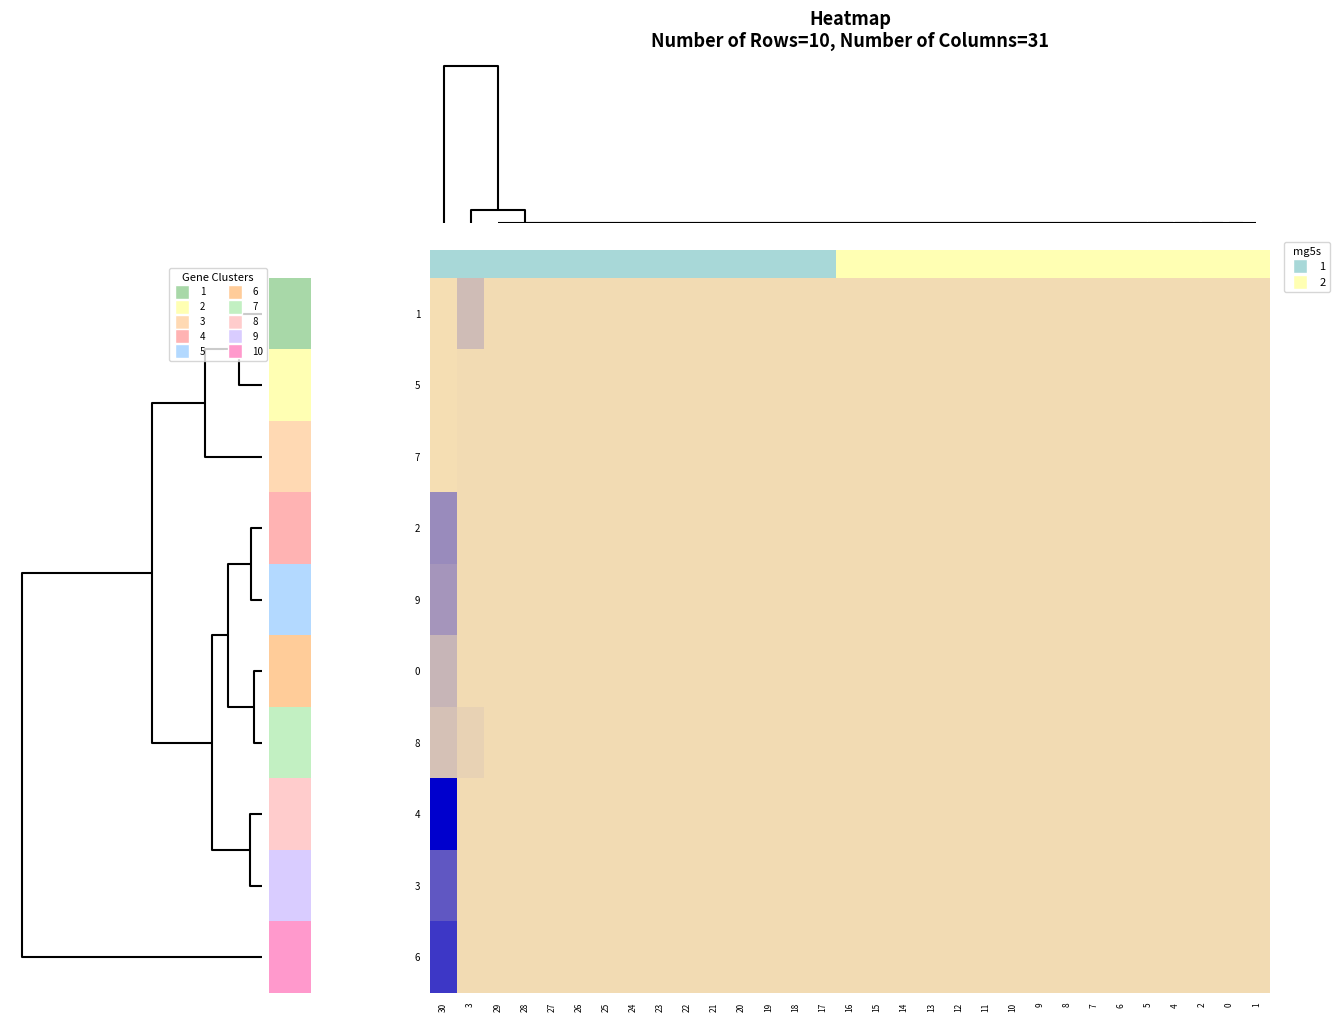

Reading left to right, what are all the values shown in this chart?

1: 30=-0.2	3=0.0	29=0.0	28=0.0	27=0.0	26=0.0	25=0.0	24=0.0	23=0.0	22=0.0	21=0.0	20=0.0	19=0.0	18=0.0	17=0.0	16=0.0	15=0.0	14=0.0	13=0.0	12=0.0	11=0.0	10=0.0	9=0.0	8=0.0	7=0.0	6=0.0	5=0.0	4=0.0	2=0.0	0=0.0	1=0.0
5: 30=-0.0	3=0.0	29=0.0	28=0.0	27=0.0	26=0.0	25=0.0	24=0.0	23=0.0	22=0.0	21=0.0	20=0.0	19=0.0	18=0.0	17=0.0	16=0.0	15=0.0	14=0.0	13=0.0	12=0.0	11=0.0	10=0.0	9=0.0	8=0.0	7=0.0	6=0.0	5=0.0	4=0.0	2=0.0	0=0.0	1=0.0
7: 30=-0.0	3=0.0	29=0.0	28=0.0	27=0.0	26=0.0	25=0.0	24=0.0	23=0.0	22=0.0	21=0.0	20=0.0	19=0.0	18=0.0	17=0.0	16=0.0	15=0.0	14=0.0	13=0.0	12=0.0	11=0.0	10=0.0	9=0.0	8=0.0	7=0.0	6=0.0	5=0.0	4=0.0	2=0.0	0=0.0	1=0.0
2: 30=0.1	3=0.0	29=0.0	28=0.0	27=0.0	26=0.0	25=0.0	24=0.0	23=0.0	22=0.0	21=0.0	20=0.0	19=0.0	18=0.0	17=0.0	16=0.0	15=0.0	14=0.0	13=0.0	12=0.0	11=0.0	10=0.0	9=0.0	8=0.0	7=0.0	6=0.0	5=0.0	4=0.0	2=0.0	0=0.0	1=0.0
9: 30=0.0	3=0.0	29=0.0	28=0.0	27=0.0	26=0.0	25=0.0	24=0.0	23=0.0	22=0.0	21=0.0	20=0.0	19=0.0	18=0.0	17=0.0	16=0.0	15=0.0	14=0.0	13=0.0	12=0.0	11=0.0	10=0.0	9=0.0	8=0.0	7=0.0	6=0.0	5=0.0	4=0.0	2=0.0	0=0.0	1=0.0
0: 30=0.0	3=0.0	29=0.0	28=0.0	27=0.0	26=0.0	25=0.0	24=0.0	23=0.0	22=0.0	21=0.0	20=0.0	19=0.0	18=0.0	17=0.0	16=0.0	15=0.0	14=0.0	13=0.0	12=0.0	11=0.0	10=0.0	9=0.0	8=0.0	7=0.0	6=0.0	5=0.0	4=0.0	2=0.0	0=0.0	1=0.0
8: 30=0.0	3=0.0	29=0.0	28=0.0	27=0.0	26=0.0	25=0.0	24=0.0	23=0.0	22=0.0	21=0.0	20=0.0	19=0.0	18=0.0	17=0.0	16=0.0	15=0.0	14=0.0	13=0.0	12=0.0	11=0.0	10=0.0	9=0.0	8=0.0	7=0.0	6=0.0	5=0.0	4=0.0	2=0.0	0=0.0	1=0.0
4: 30=0.1	3=0.0	29=0.0	28=0.0	27=0.0	26=0.0	25=0.0	24=0.0	23=0.0	22=0.0	21=0.0	20=0.0	19=0.0	18=0.0	17=0.0	16=0.0	15=0.0	14=0.0	13=0.0	12=0.0	11=0.0	10=0.0	9=0.0	8=0.0	7=0.0	6=0.0	5=0.0	4=0.0	2=0.0	0=0.0	1=0.0
3: 30=0.1	3=0.0	29=0.0	28=0.0	27=0.0	26=0.0	25=0.0	24=0.0	23=0.0	22=0.0	21=0.0	20=0.0	19=0.0	18=0.0	17=0.0	16=0.0	15=0.0	14=0.0	13=0.0	12=0.0	11=0.0	10=0.0	9=0.0	8=0.0	7=0.0	6=0.0	5=0.0	4=0.0	2=0.0	0=0.0	1=0.0
6: 30=0.1	3=0.0	29=0.0	28=0.0	27=0.0	26=0.0	25=0.0	24=0.0	23=0.0	22=0.0	21=0.0	20=0.0	19=0.0	18=0.0	17=0.0	16=0.0	15=0.0	14=0.0	13=0.0	12=0.0	11=0.0	10=0.0	9=0.0	8=0.0	7=0.0	6=0.0	5=0.0	4=0.0	2=0.0	0=0.0	1=0.0